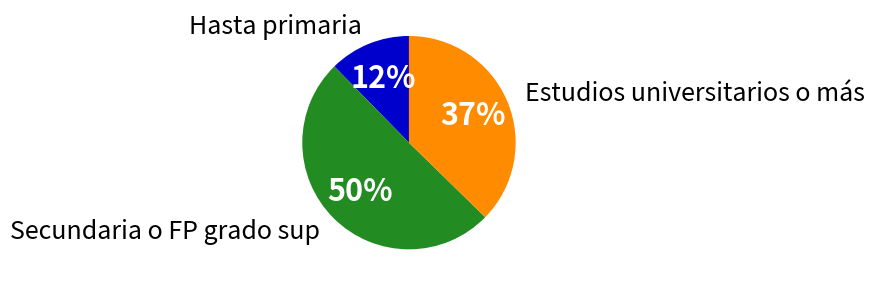

To the nearest percent, what is the average slice percentage?

33%